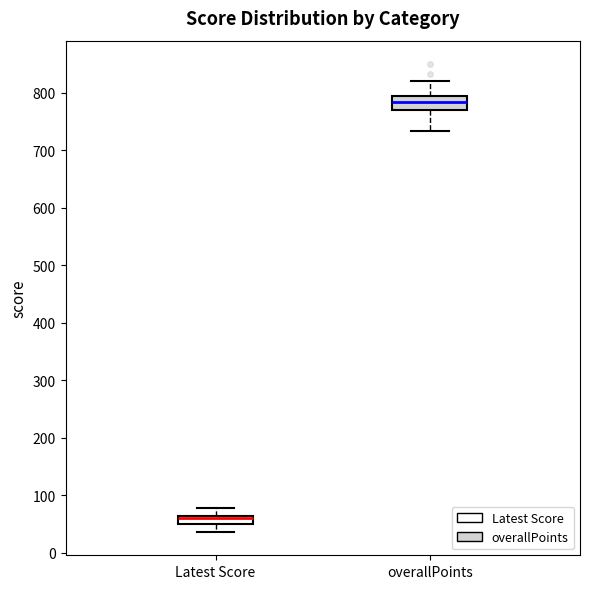

Which box is the tallest, from its lower edge to its upper edge?

overallPoints